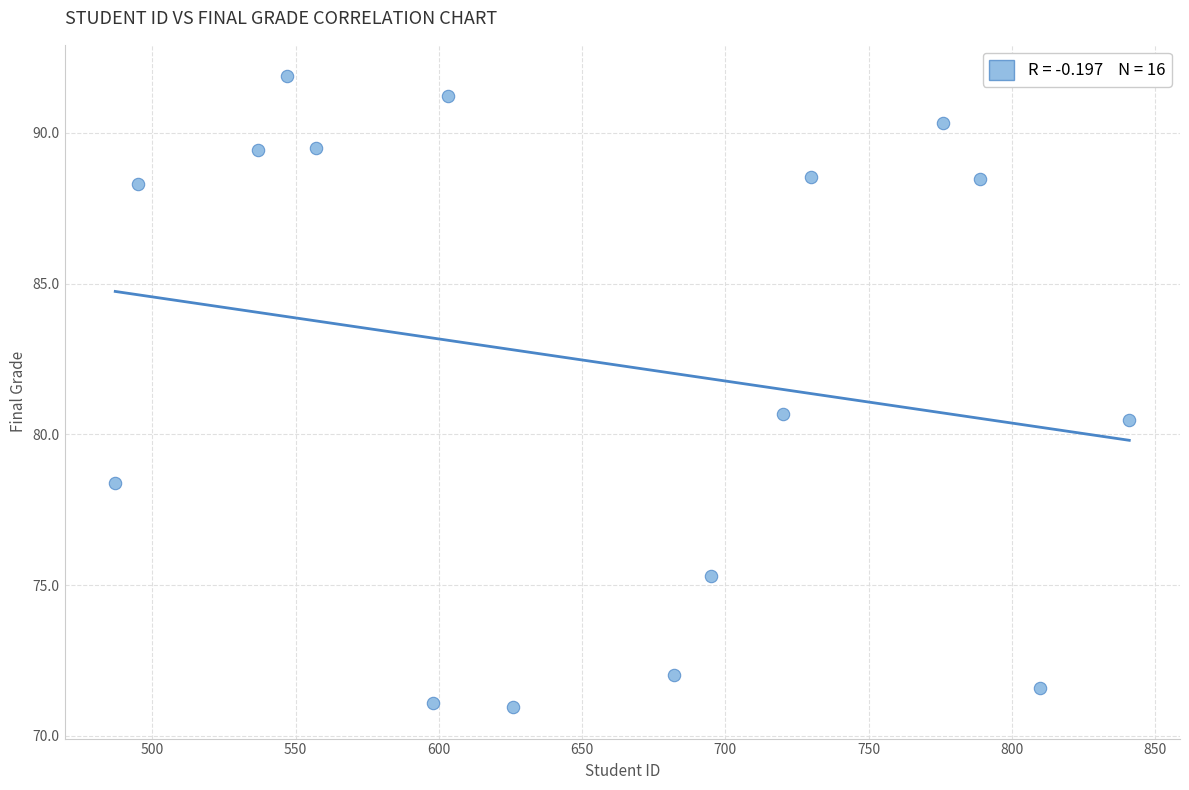

What is the range of Y values (max minus min)?

20.9